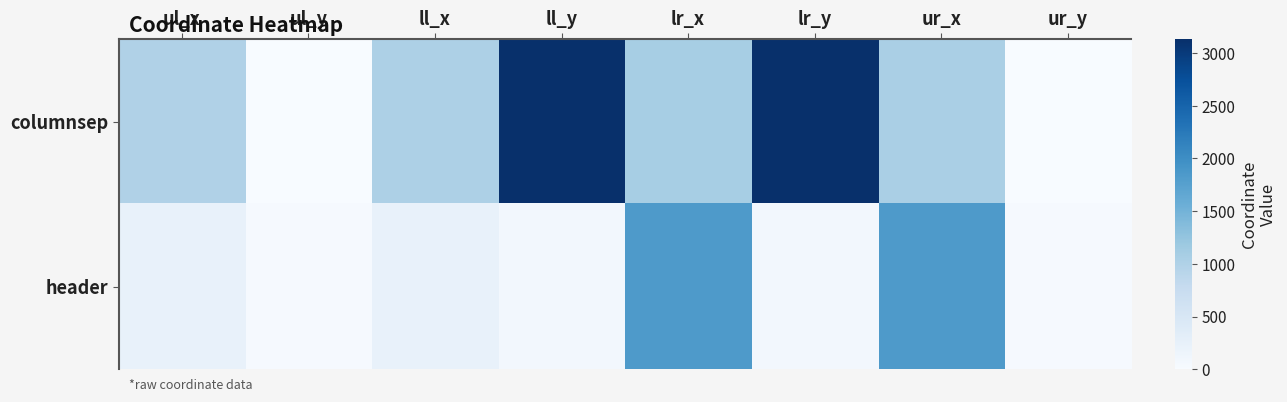

Reading left to right, list all the values displayed in this chart.

columnsep: ul_x=1002	ul_y=0	ll_x=1026	ll_y=3133	lr_x=1079	lr_y=3133	ur_x=1055	ur_y=0
header: ul_x=239	ul_y=36	ll_x=239	ll_y=76	lr_x=1842	lr_y=76	ur_x=1842	ur_y=36